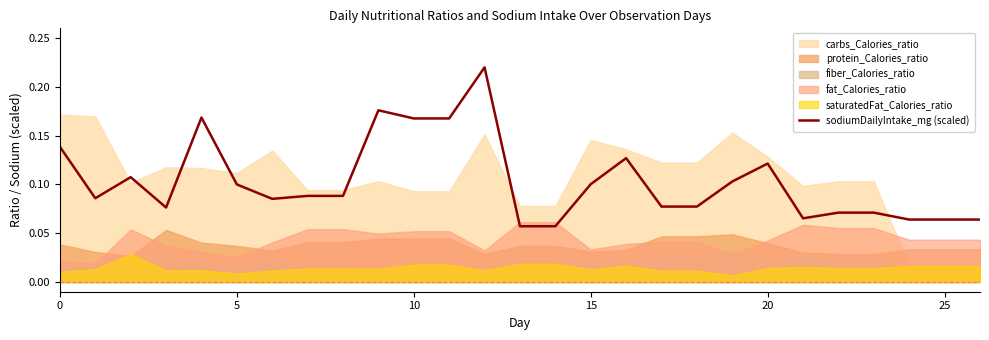

What is the change in value from 11 to 22?

-0.1